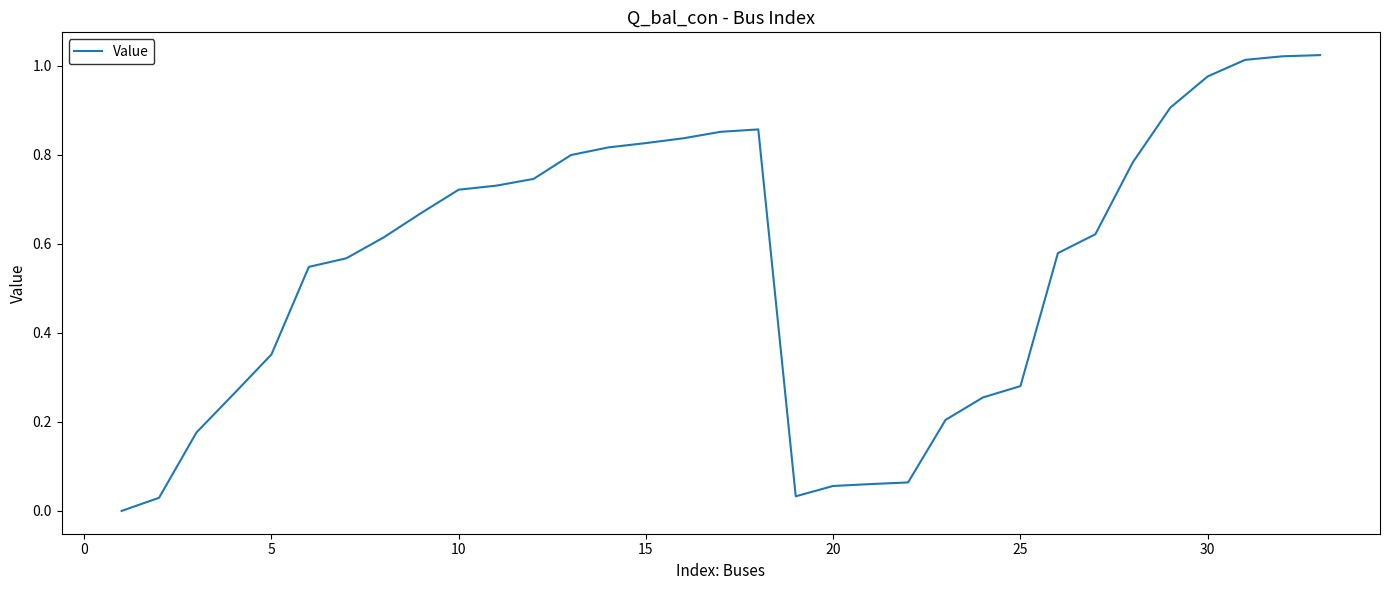

Is it true that the value at 30 is 1.7?

False